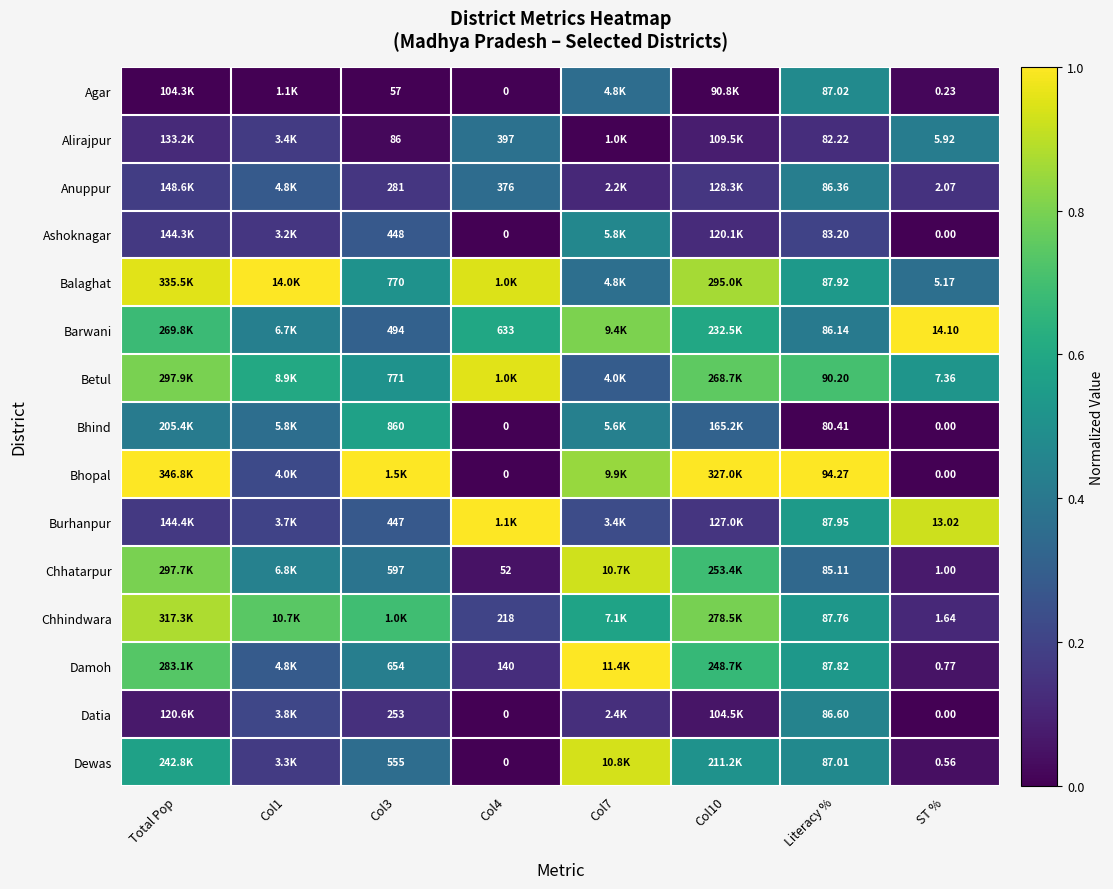

Rank the series at Literacy % from highest to lowest value.

Bhopal, Betul, Burhanpur, Balaghat, Damoh, Chhindwara, Agar, Dewas, Datia, Anuppur, Barwani, Chhatarpur, Ashoknagar, Alirajpur, Bhind